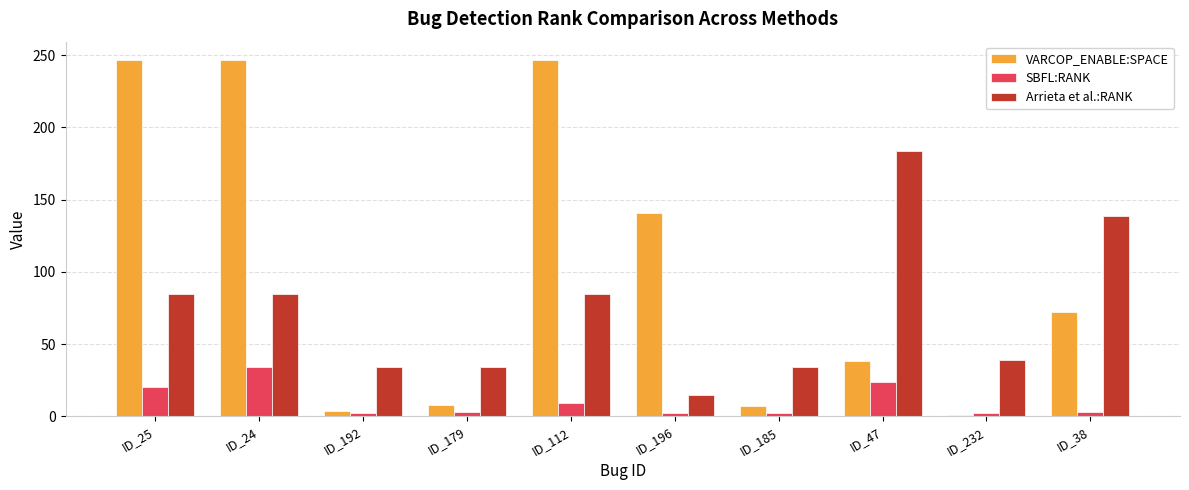

Which category has the lowest value in the Arrieta et al.:RANK series?

ID_196